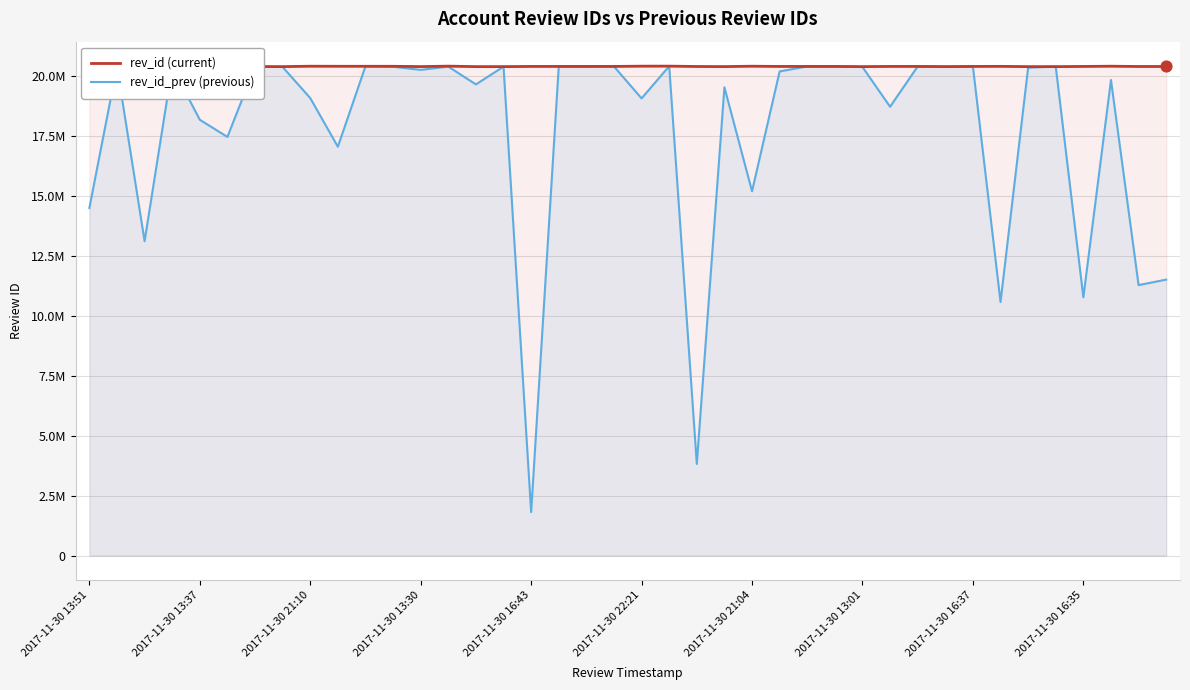

What are all the series names shown in the legend?

rev_id (current), rev_id_prev (previous)